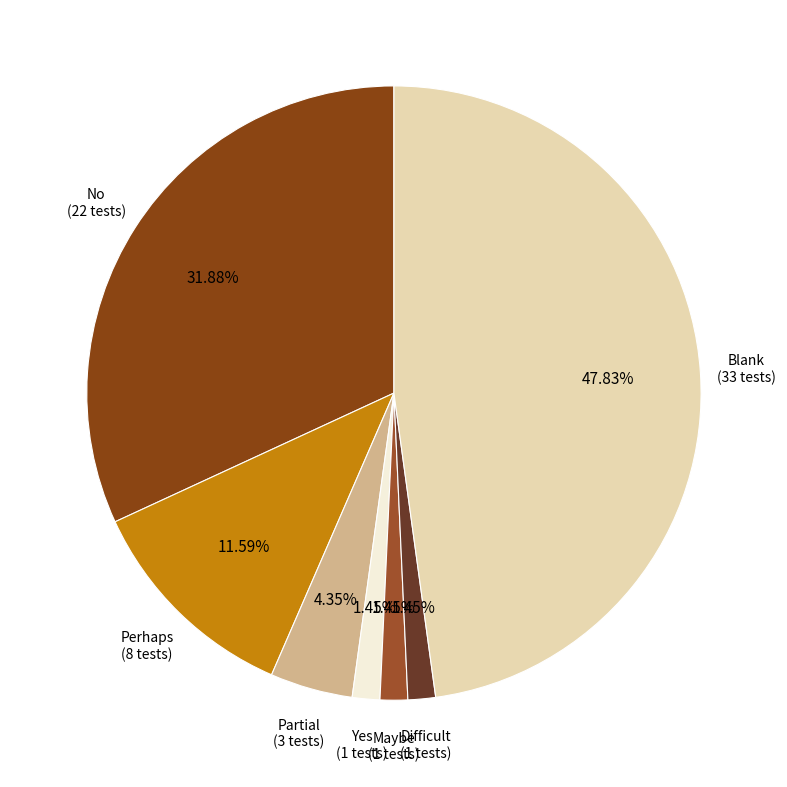

How many segments does this pie chart have?

7